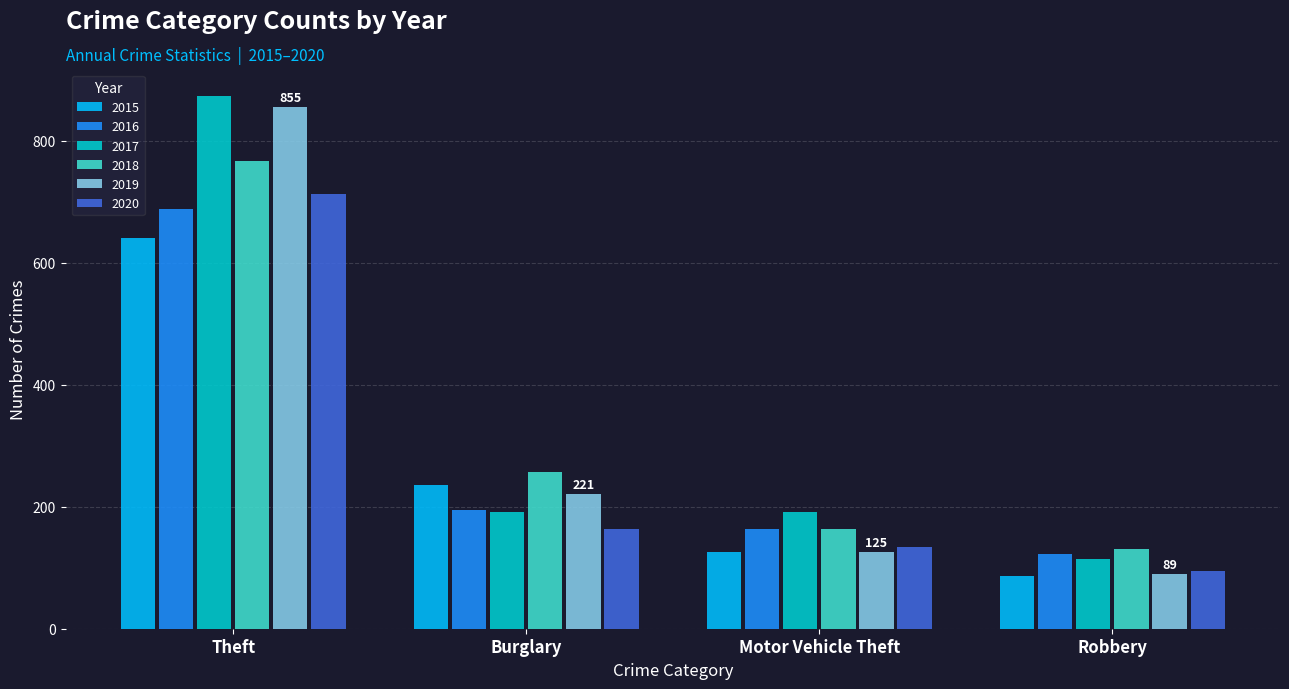

Are the bars grouped side by side (vs. stacked)?

Yes